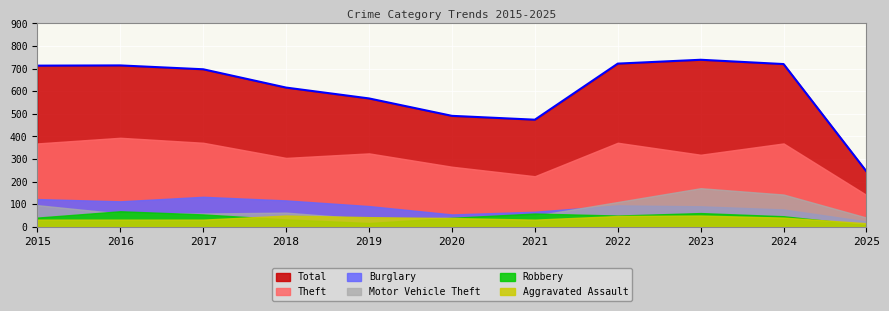

Between 2015 and 2018, which series saw the biggest shift?

Total